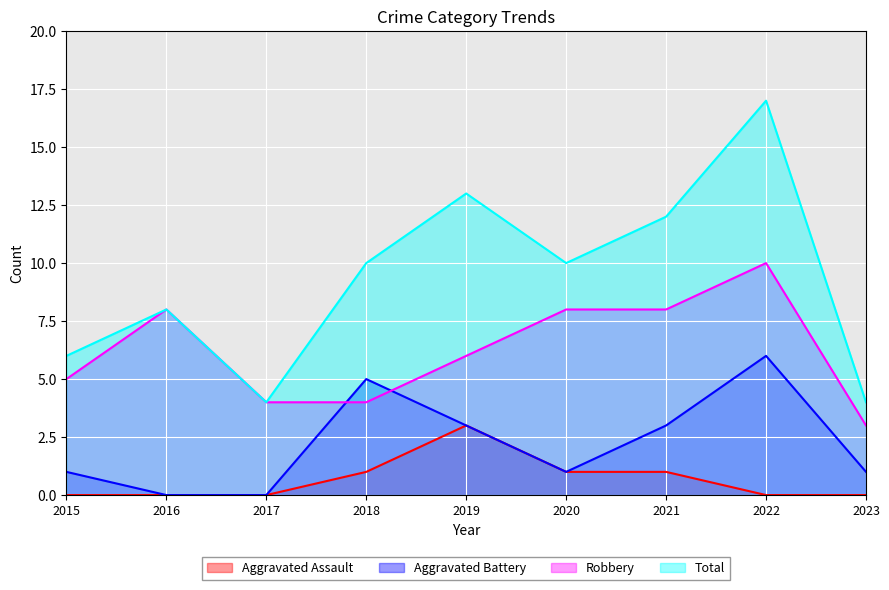

Is the value of Total at 2022 greater than the value of Aggravated Battery at 2023?

Yes